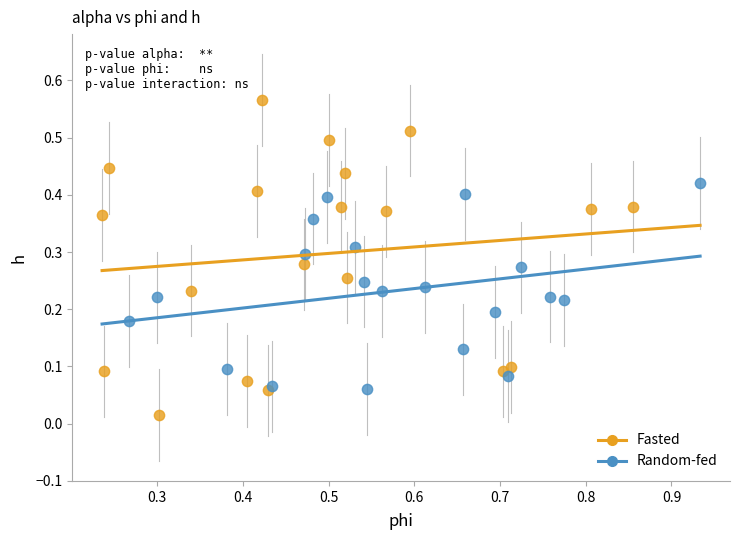

Which series contains the highest Y value?

Fasted